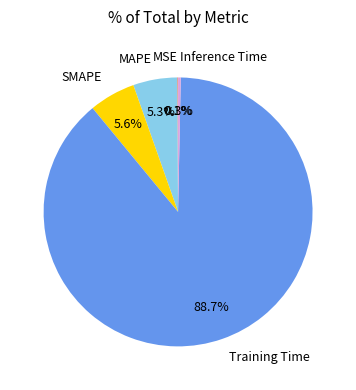

Is it true that MAPE is 1% of the pie?

False